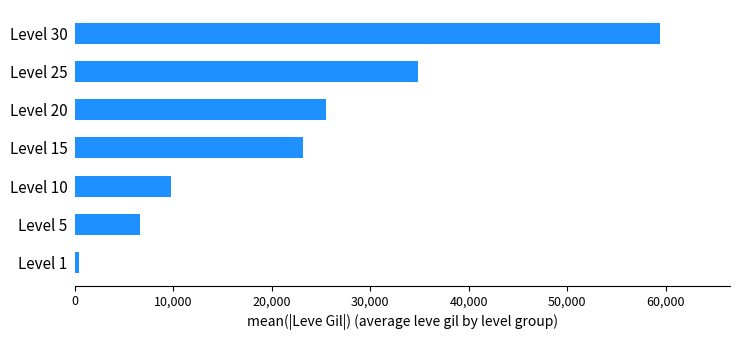

The value at Level 20 is 25455. True or false?

True